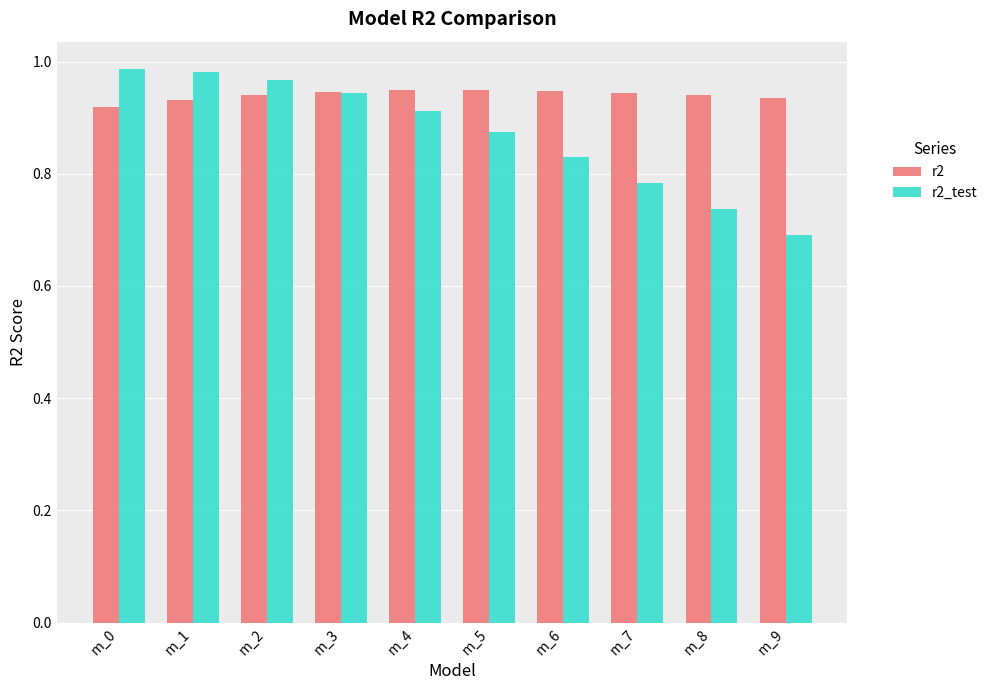

Which category has the lowest value across all series?

m_9